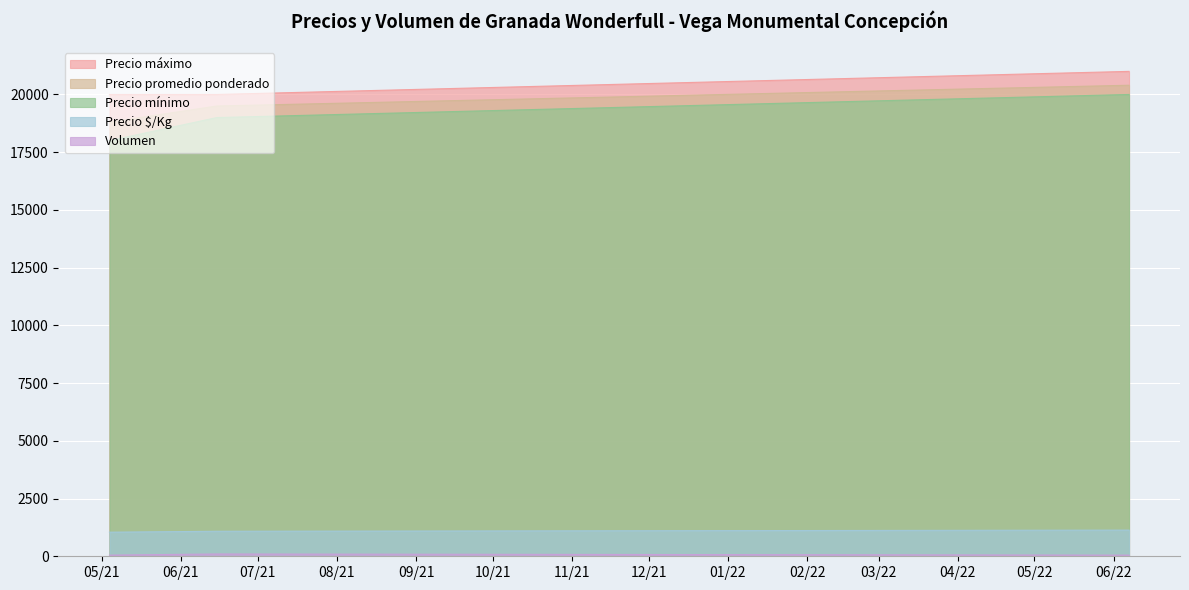

Between 2021-05-04 and 2021-06-15, which series saw the biggest shift?

Precio mínimo